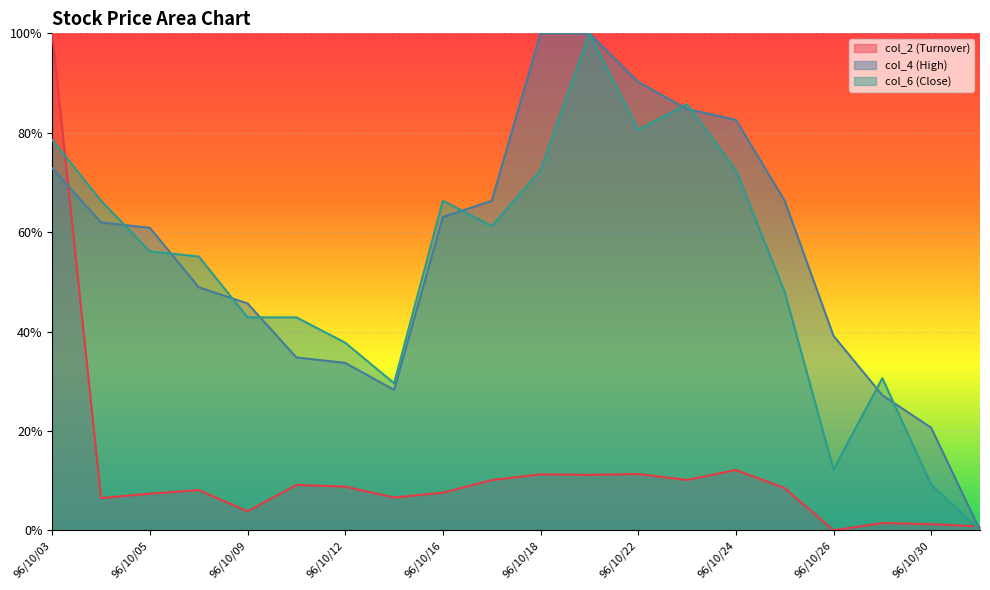

Between 96/10/19 and 96/10/25, which series saw the biggest shift?

col_6 (Close)